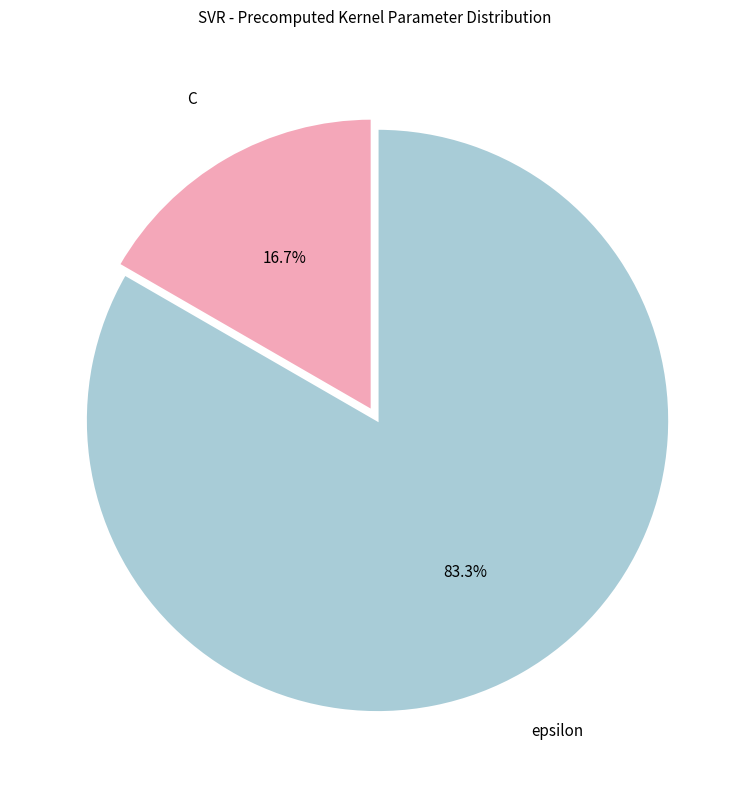

Which slice is the smallest?

C